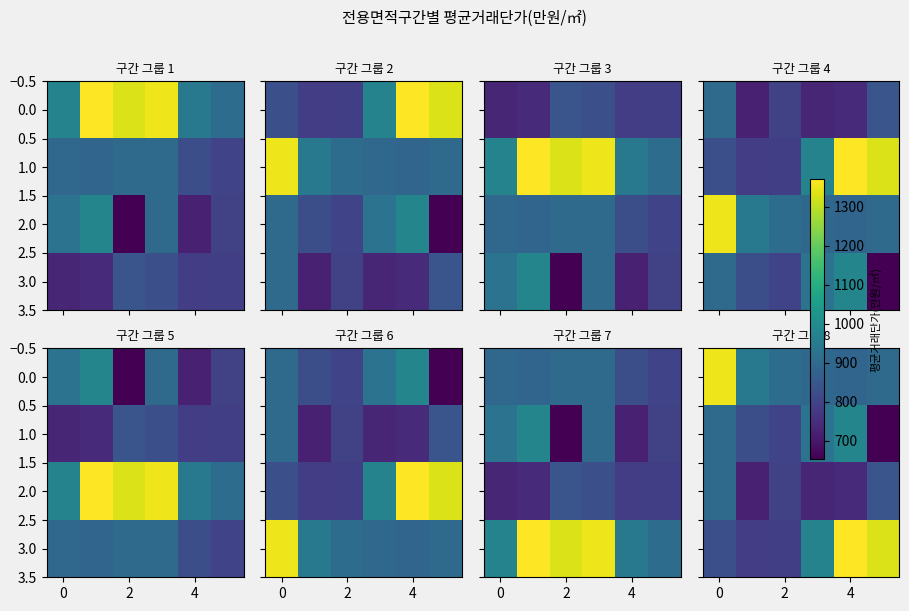

Count the number of data series in this chart.

4